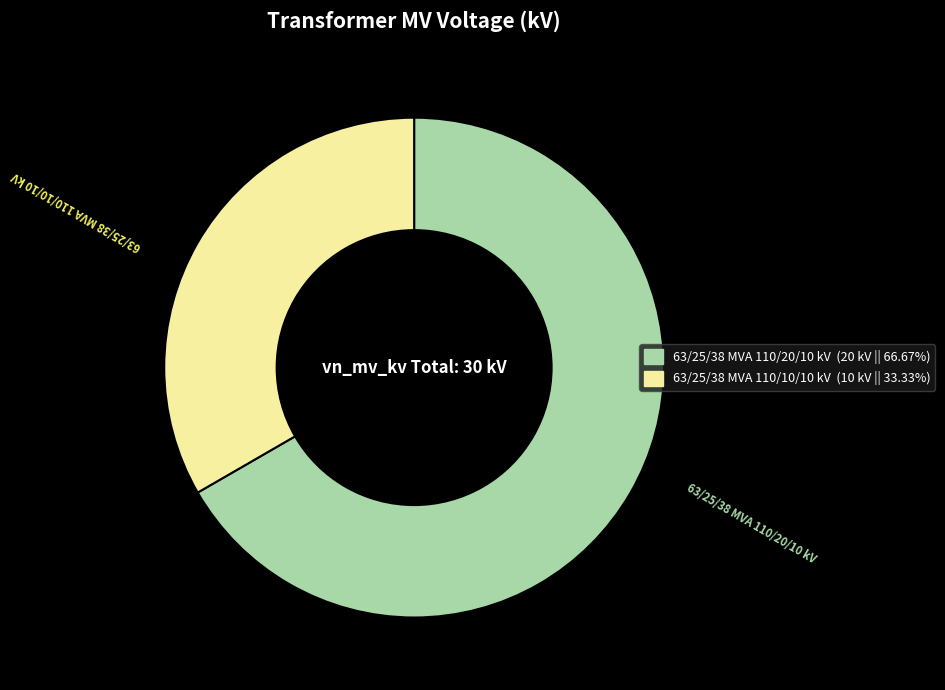

Is the sum of 63/25/38 MVA 110/20/10 kV and 63/25/38 MVA 110/10/10 kV greater than half?

Yes